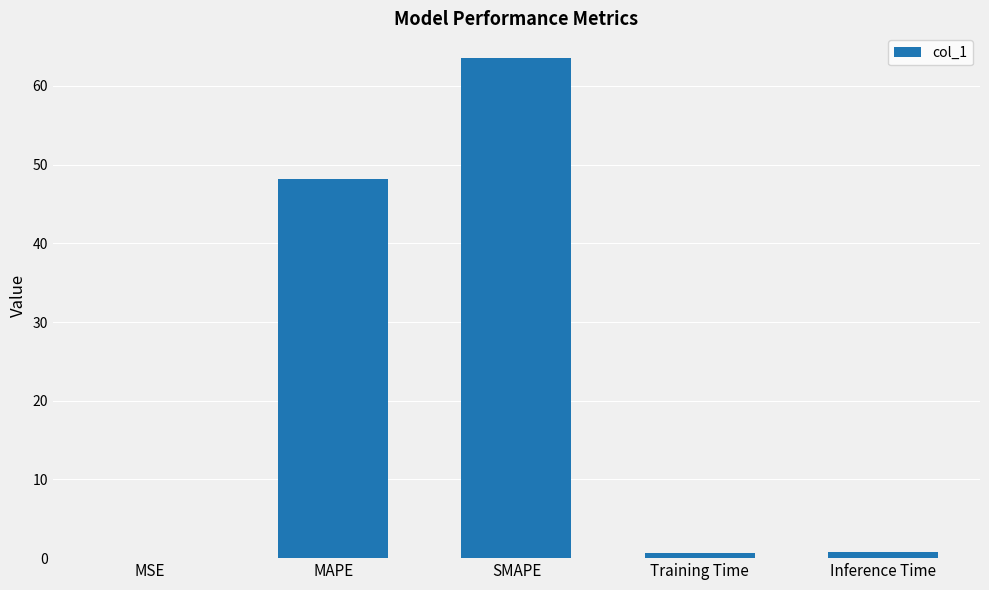

The value at MAPE is 48.2. True or false?

True